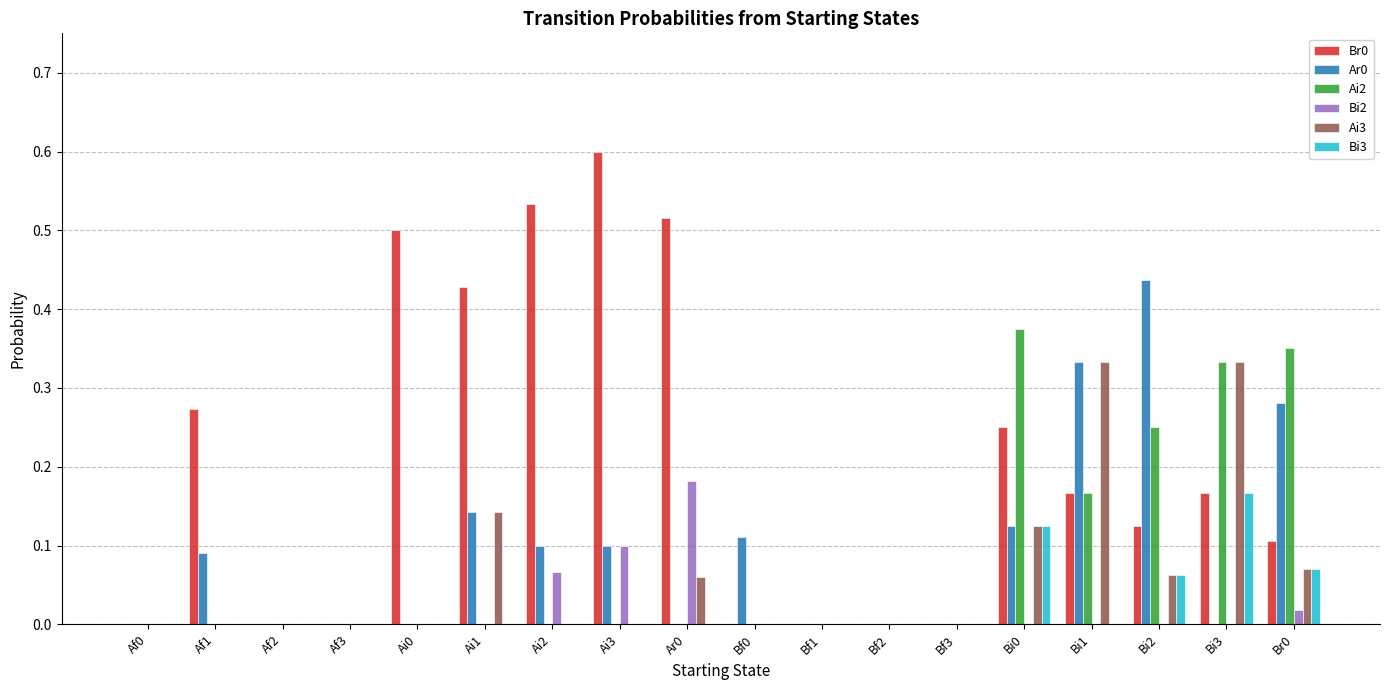

Is the value of Ai2 at Bf2 greater than the value of Ar0 at Ai1?

No